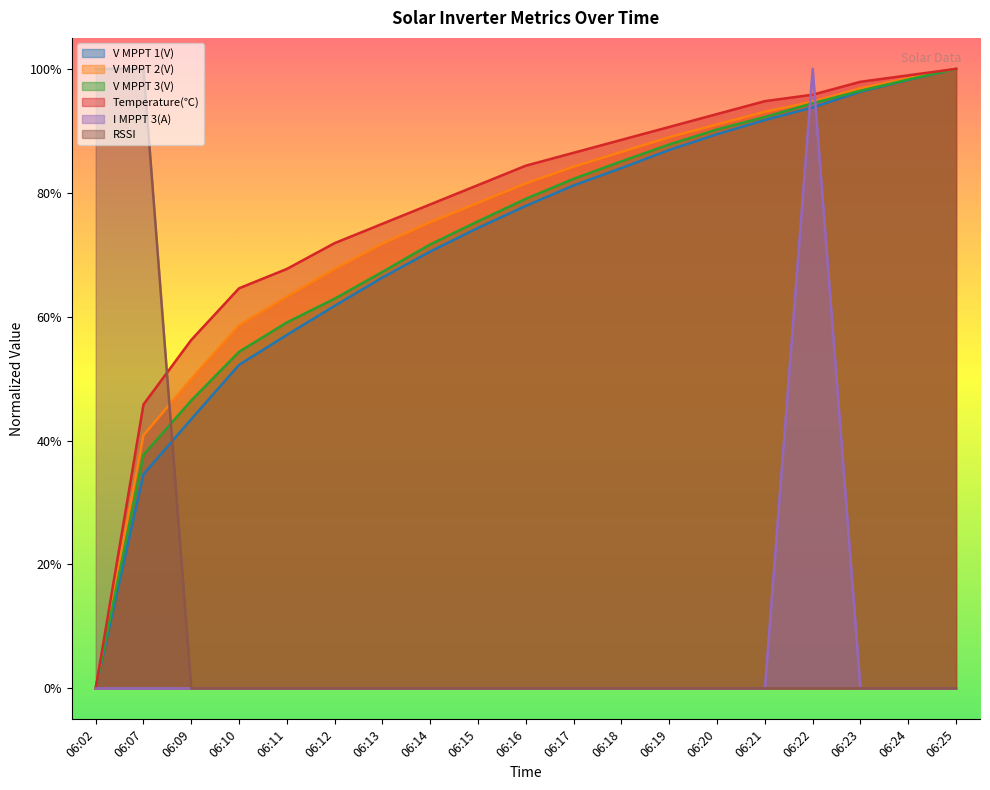

Is it true that V MPPT 2(V) equals 0.0 at 06:02?

True